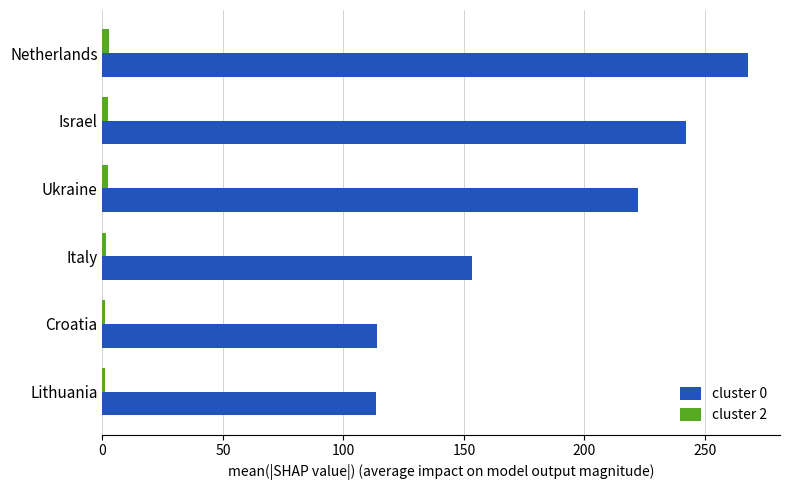

True or false: cluster 0 has a value of 323.3 at Israel.

False